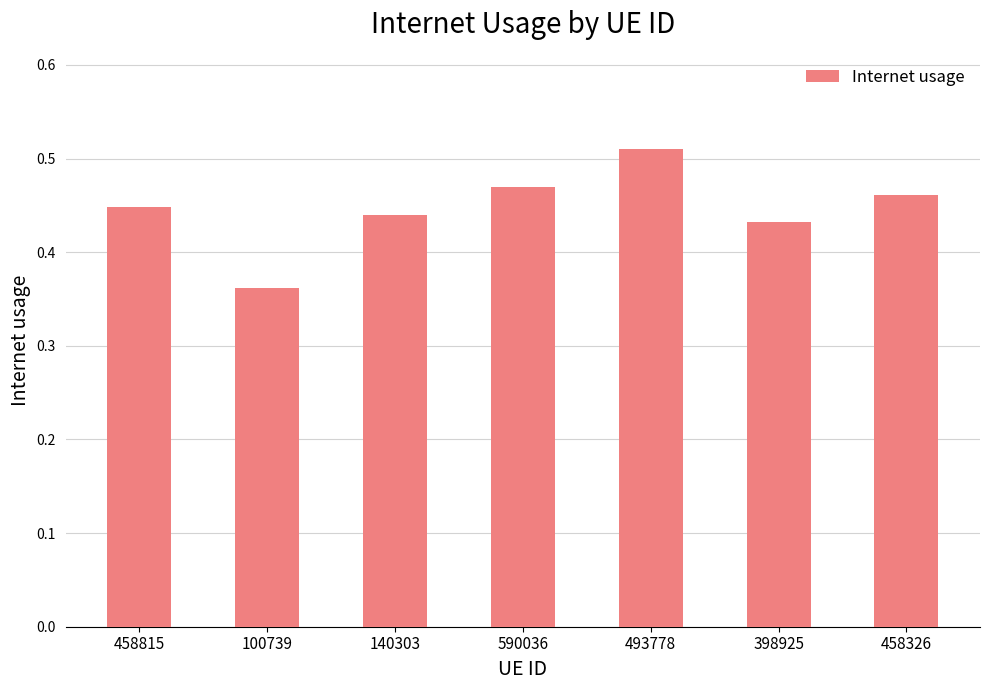

What is the label of the 2nd bar from the right?

398925